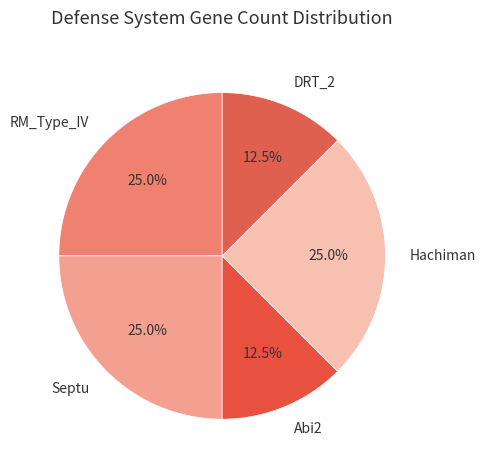

To the nearest percent, what is the combined percentage of Hachiman and Septu?

50%